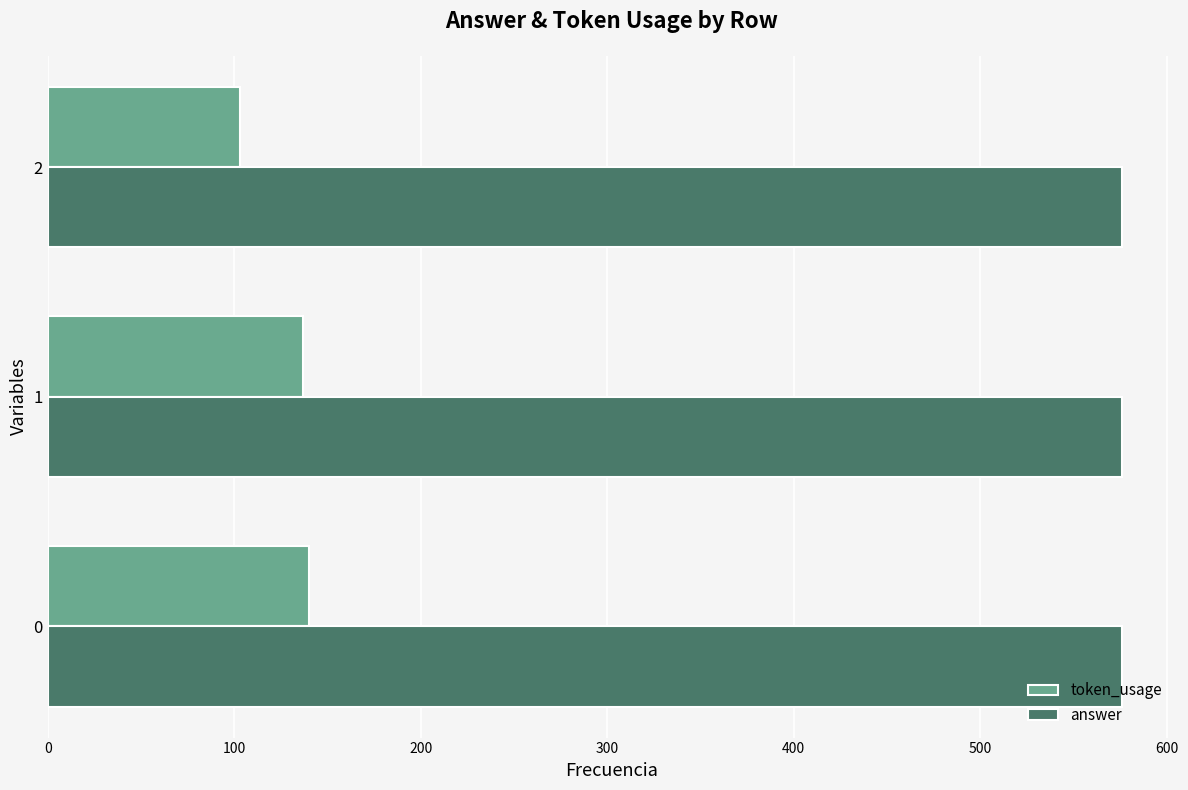

What is the average value of the token_usage series?

127